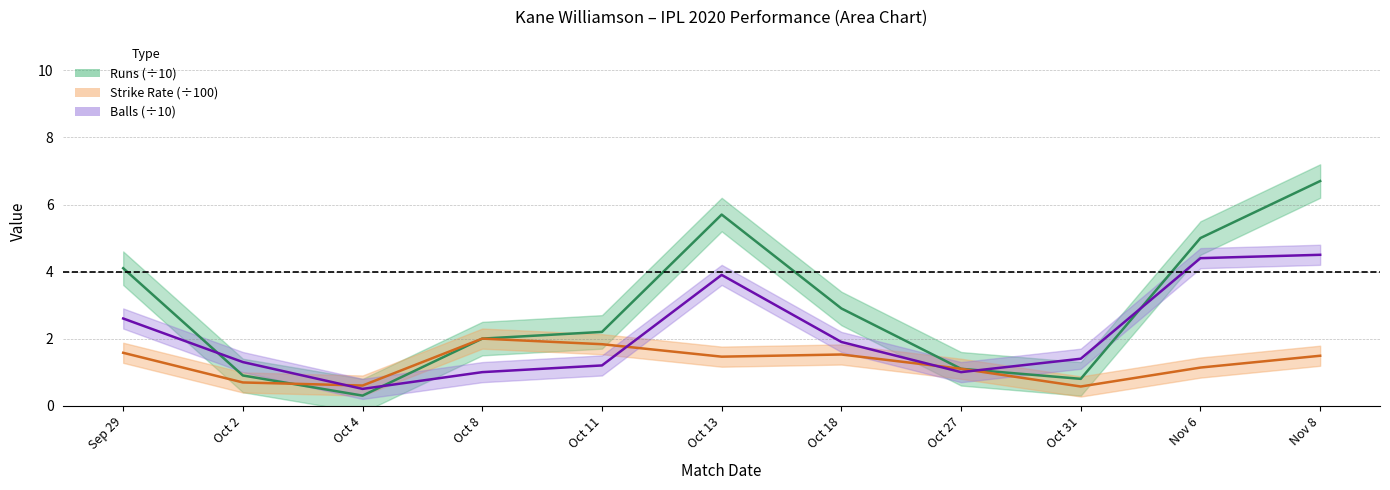

What is the difference between the maximum and second lowest values in the Balls series?

3.5